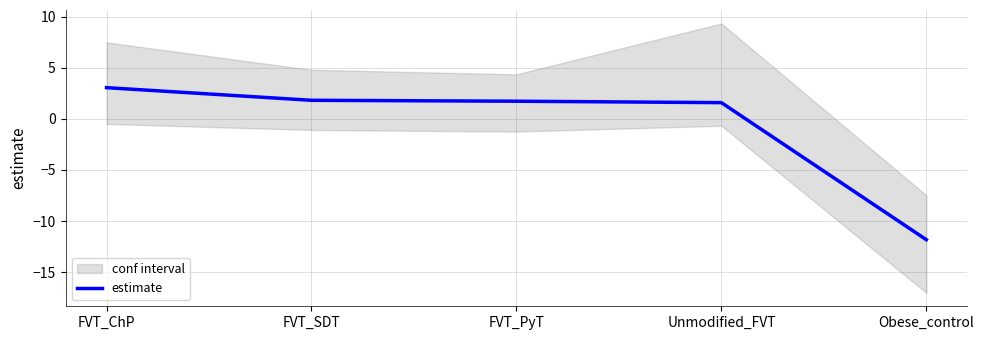

Rank the categories by value from highest to lowest.

FVT_ChP, FVT_SDT, FVT_PyT, Unmodified_FVT, Obese_control